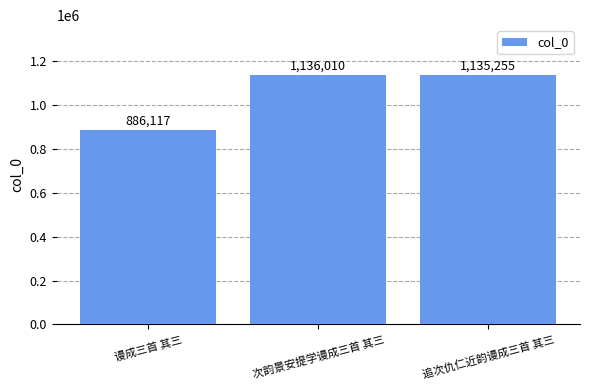

Where does the data first go above 1135255?

次韵景安提学谩成三首 其三